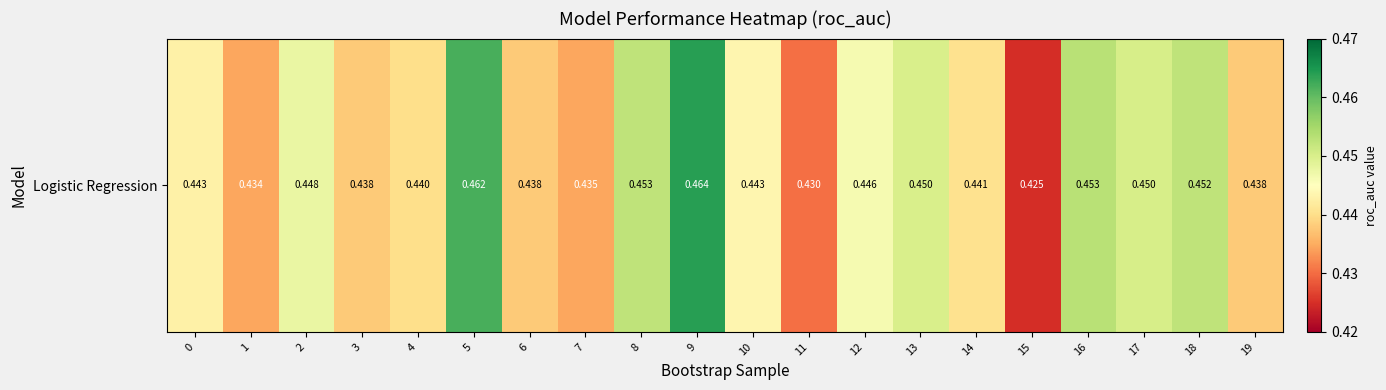

At which label is the value closest to 0?

15